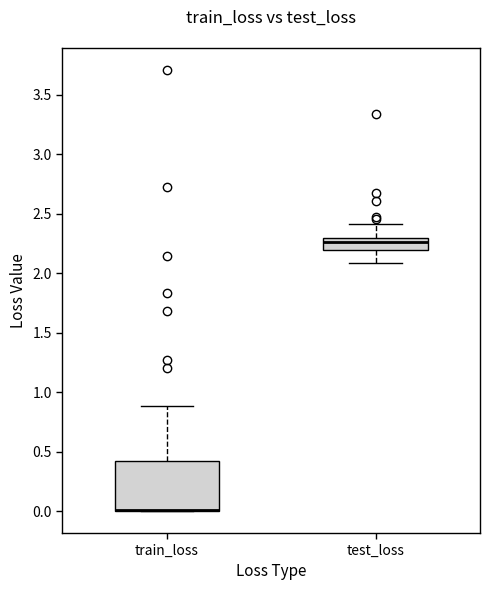

Which box is the tallest, from its lower edge to its upper edge?

train_loss